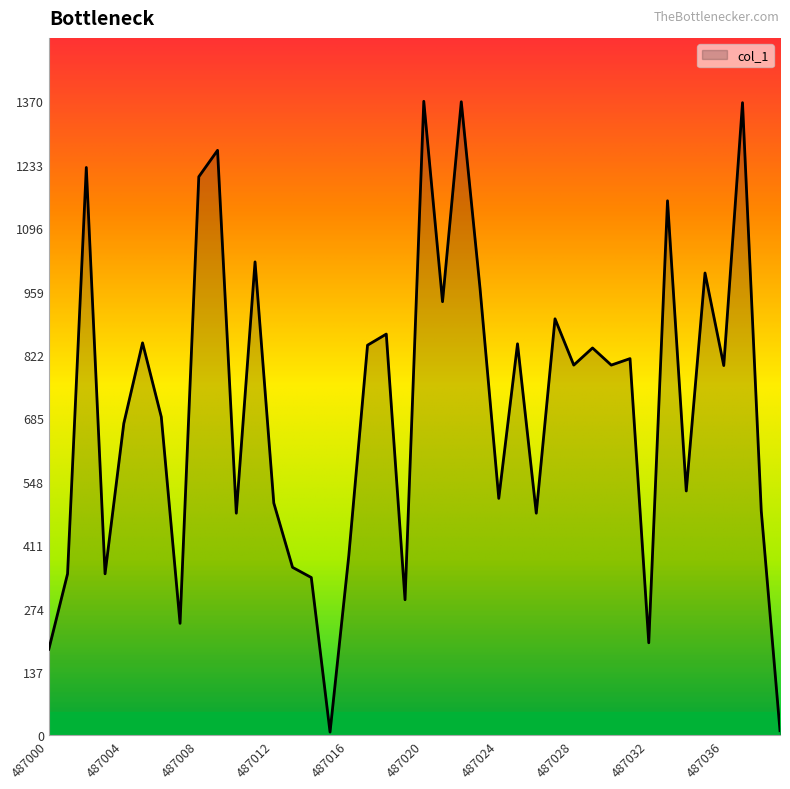

Does the chart display data point markers on the line(s)?

No